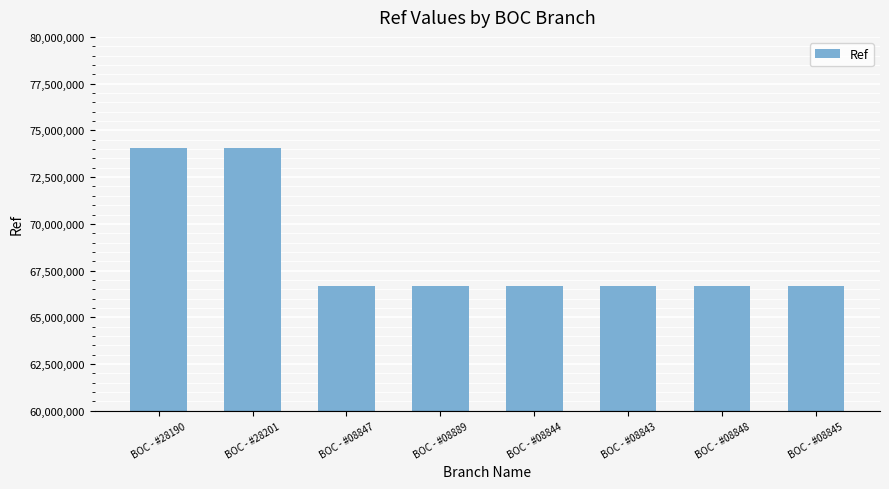

What is the change in value from BOC - #08844 to BOC - #08848?

-327